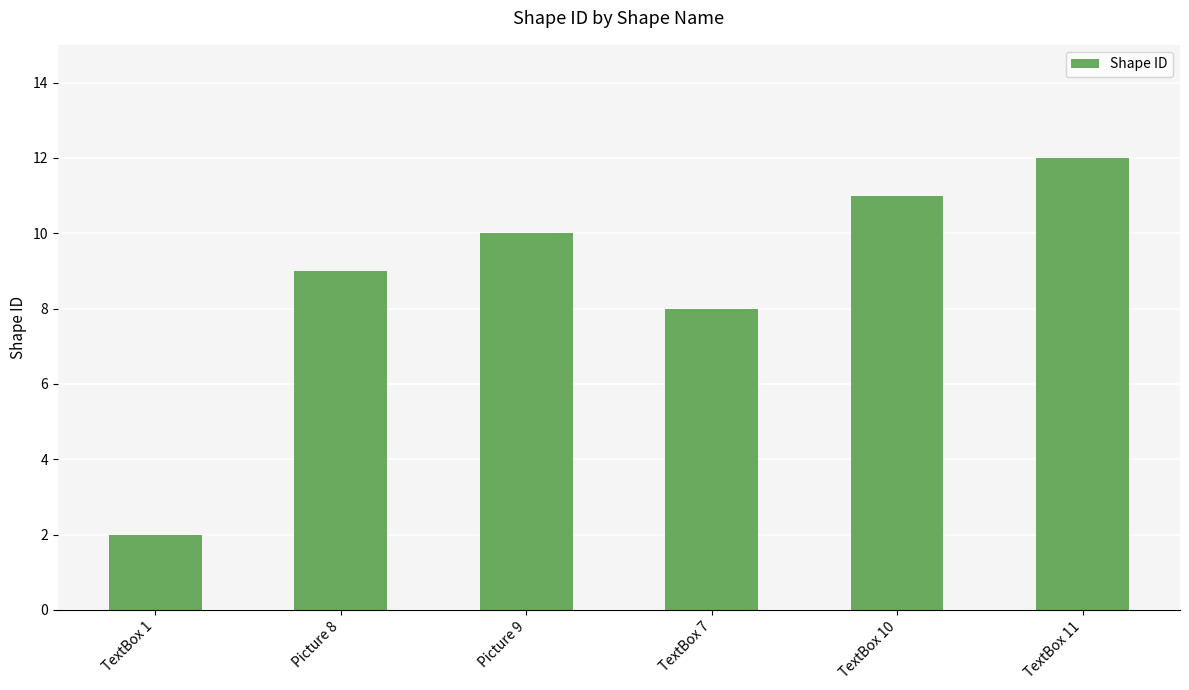

How many values are below 10?

3